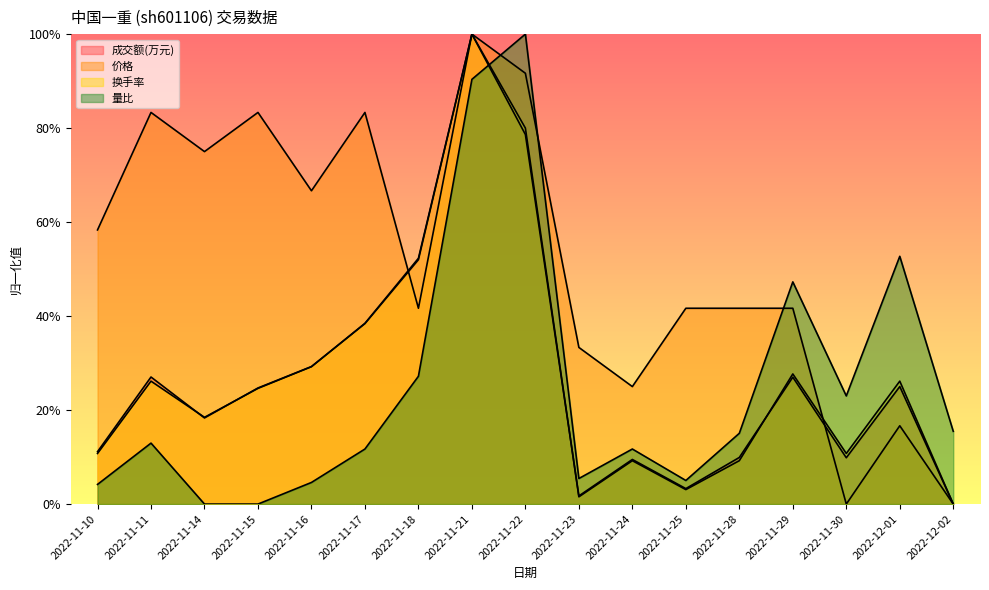

Where is the first local maximum for 价格?

2022-11-11